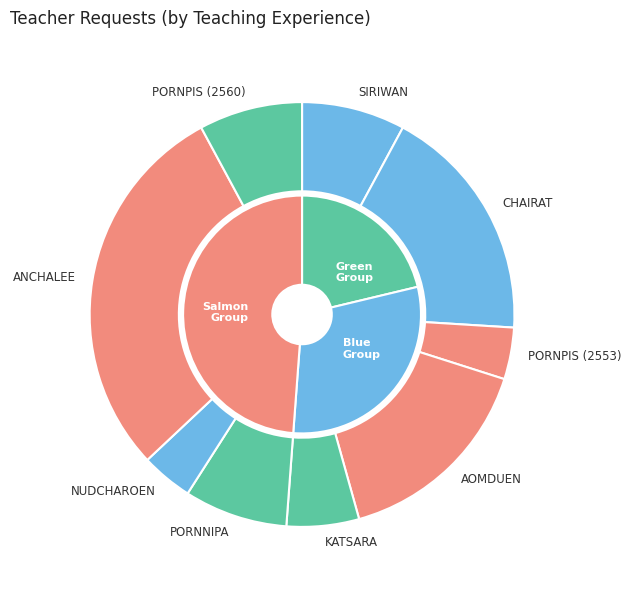

Which slice is the largest?

ANCHALEE